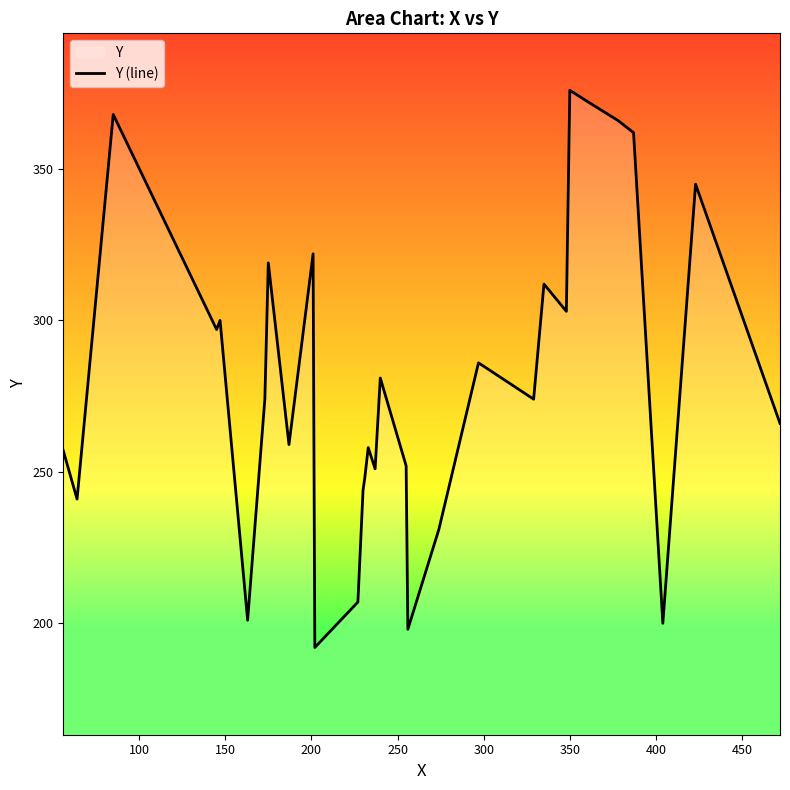

How many interior local peaks (higher than both neighbors) does the data have?

10